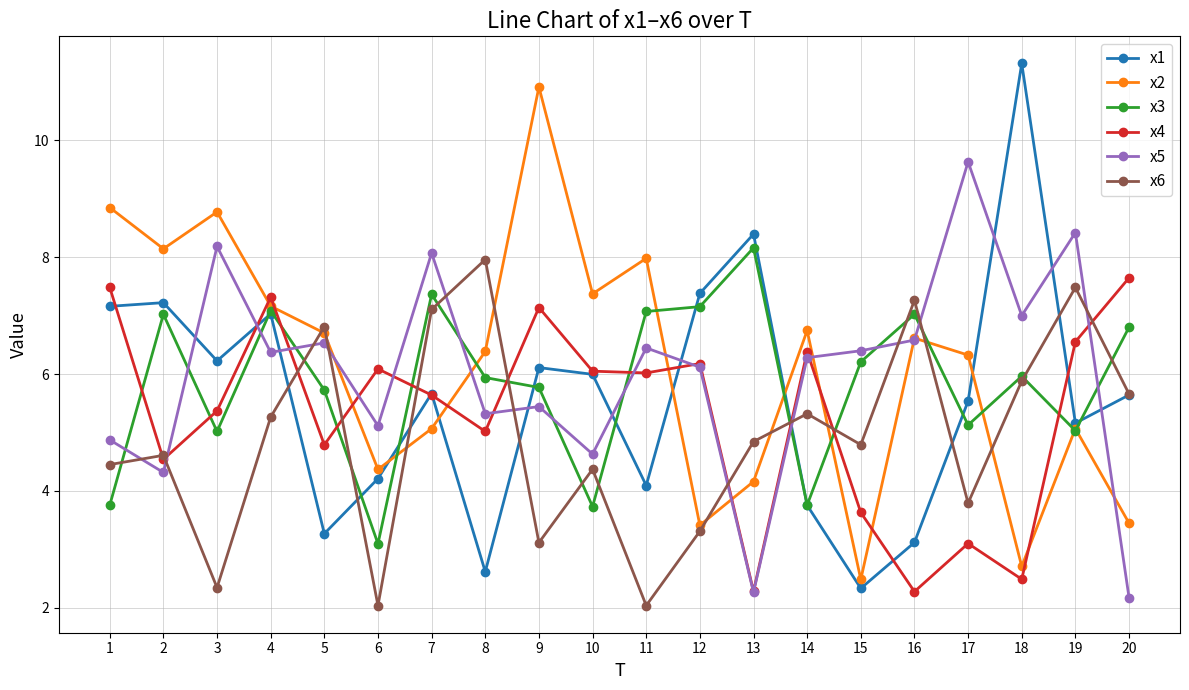

How many data points in x1 are above 5?

13